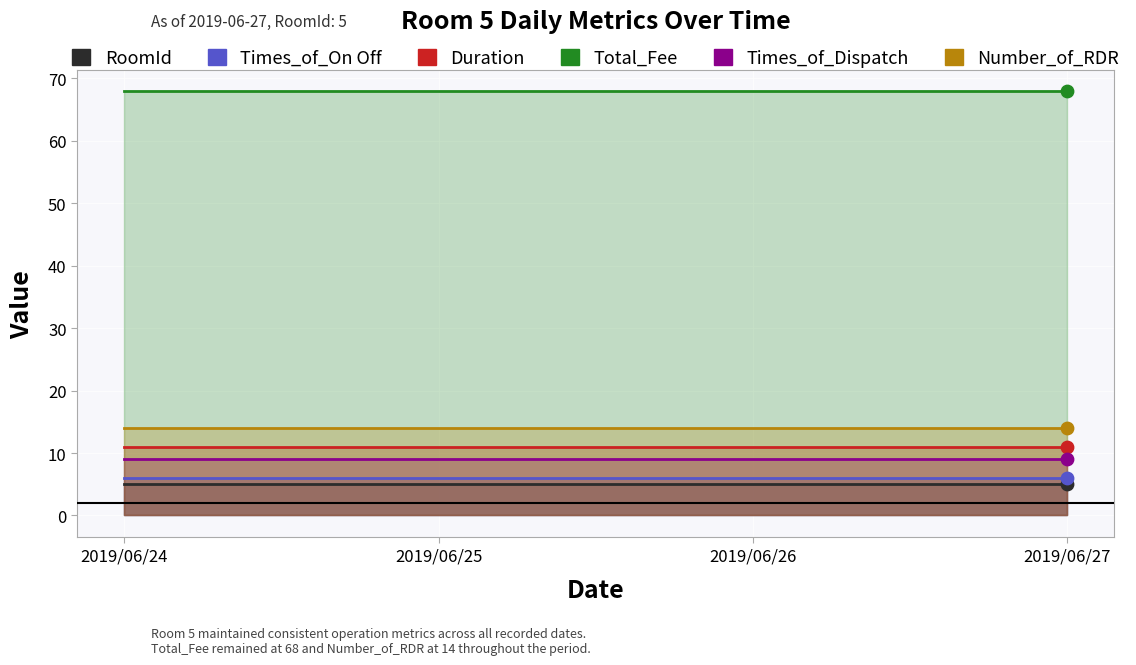

What are all the series names shown in the legend?

RoomId, Times_of_On Off, Duration, Total_Fee, Times_of_Dispatch, Number_of_RDR